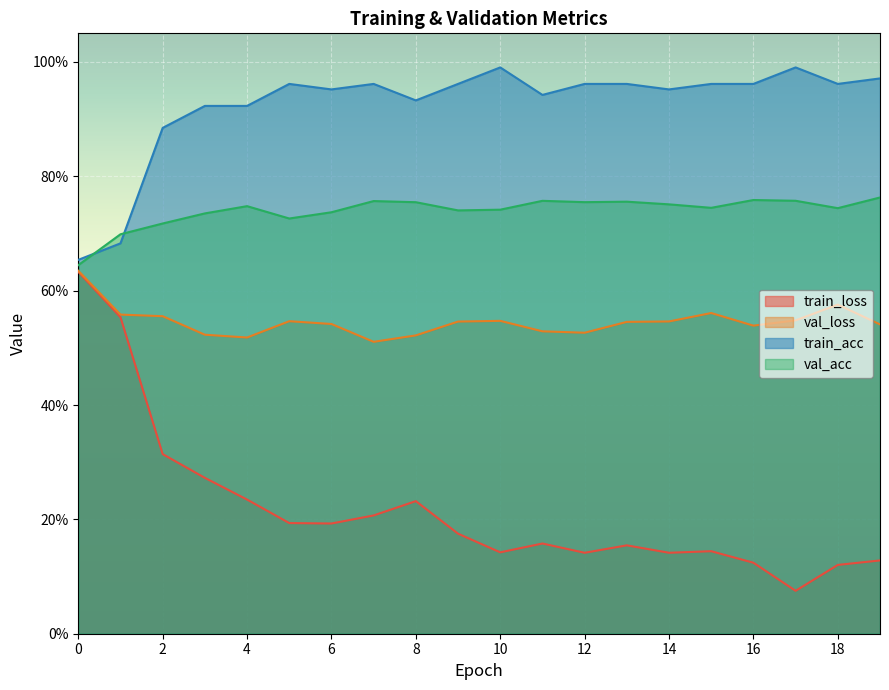

What is the highest value of the train_loss series?

0.6